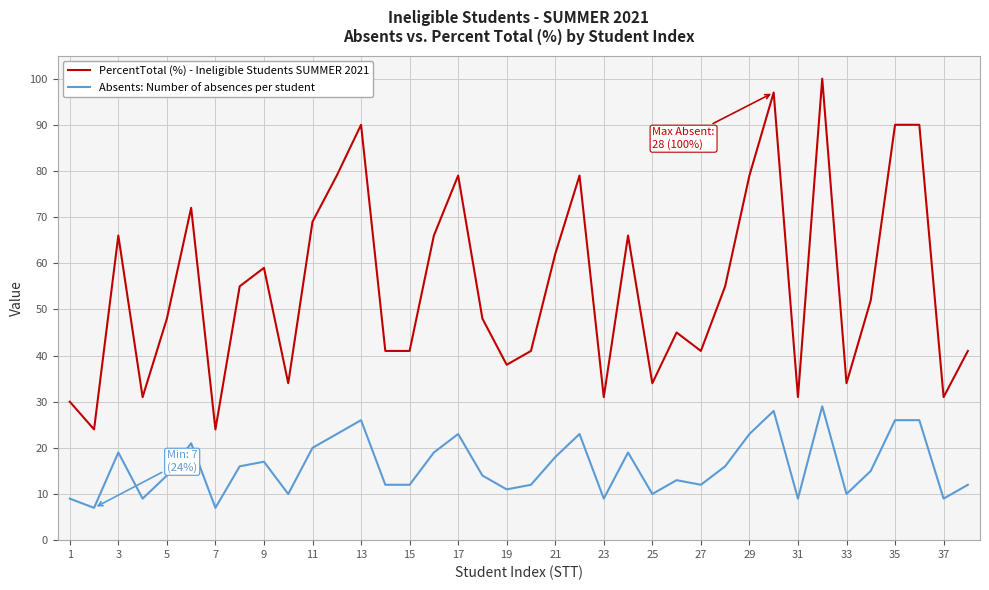

What is the greatest value displayed?

100